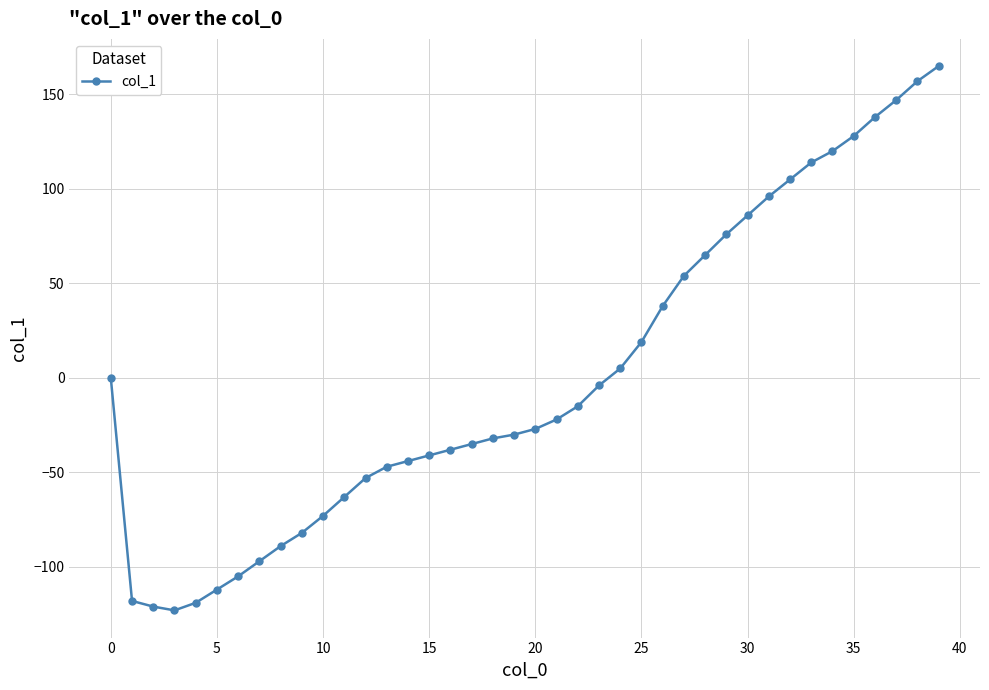

What is the value of the 20th point from the left?

-30